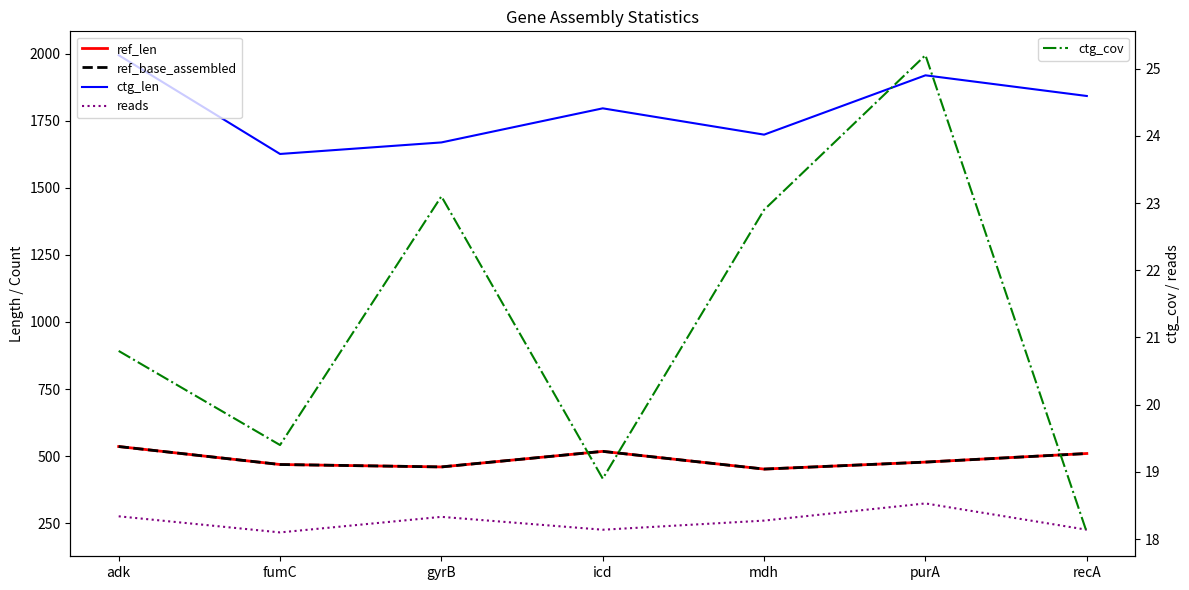

Reading right to left, transcribe all the data shown in this chart.

ref_len: recA=510.0	purA=478.0	mdh=452.0	icd=518.0	gyrB=460.0	fumC=469.0	adk=536.0
ref_base_assembled: recA=510.0	purA=478.0	mdh=452.0	icd=518.0	gyrB=460.0	fumC=469.0	adk=536.0
ctg_len: recA=1842.0	purA=1919.0	mdh=1698.0	icd=1796.0	gyrB=1669.0	fumC=1626.0	adk=1994.0
reads: recA=226.0	purA=324.0	mdh=260.0	icd=226.0	gyrB=274.0	fumC=216.0	adk=276.0
ctg_cov: recA=18.1	purA=25.2	mdh=22.9	icd=18.9	gyrB=23.1	fumC=19.4	adk=20.8